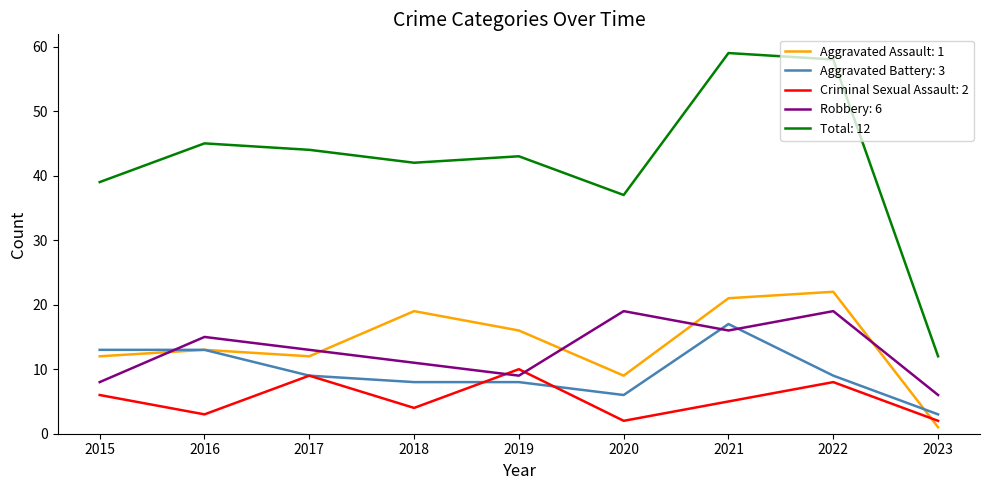

Is it true that Total: 12 equals 59 at 2021?

True